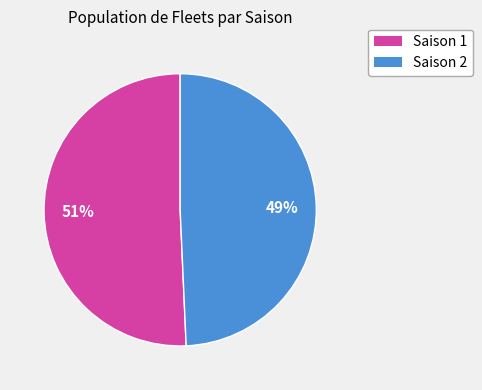

Is there a majority slice in this chart?

Yes